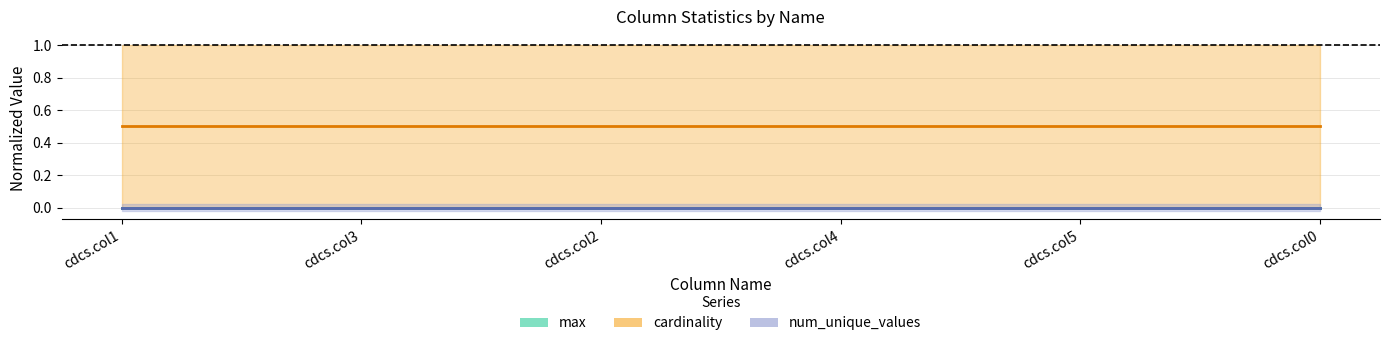

True or false: max has a value of 0.0 at cdcs.col4.

False